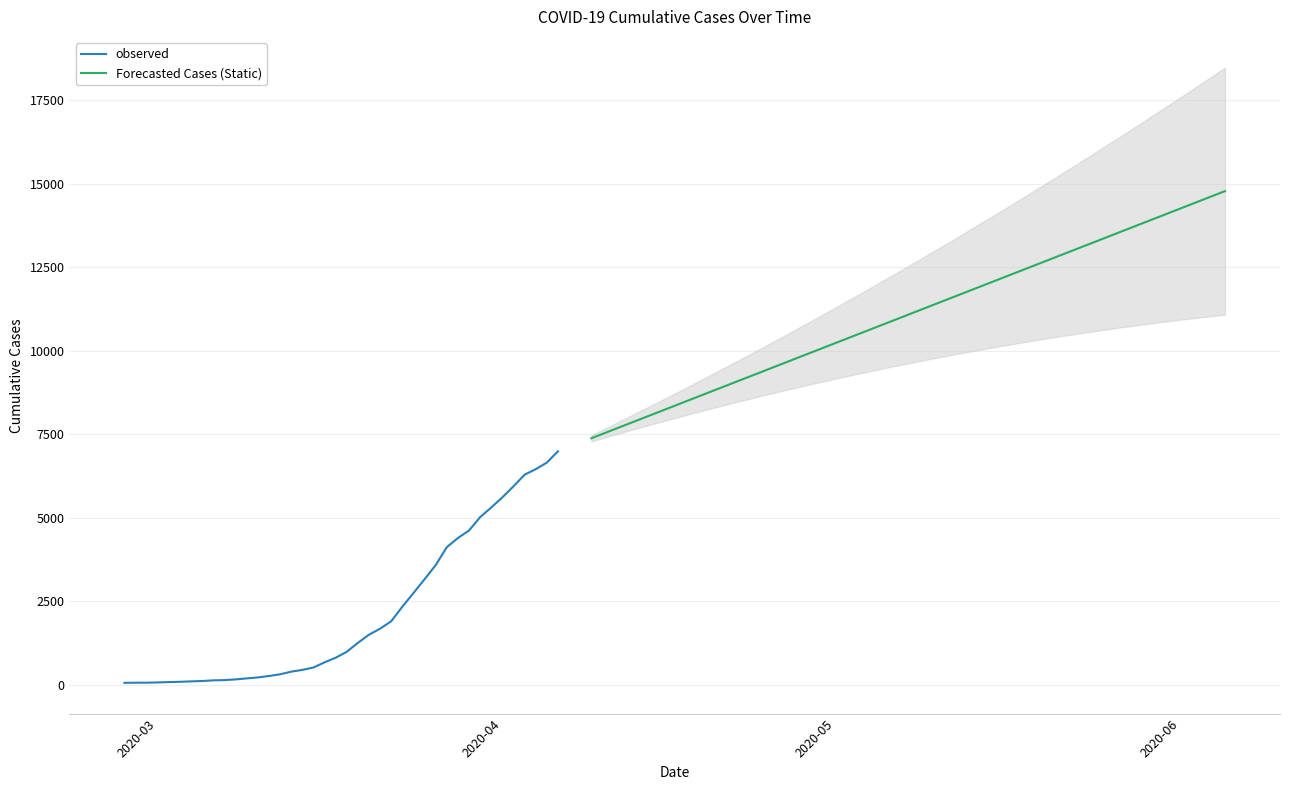

Is it true that the value at 2020-04-06 is 6995?

True